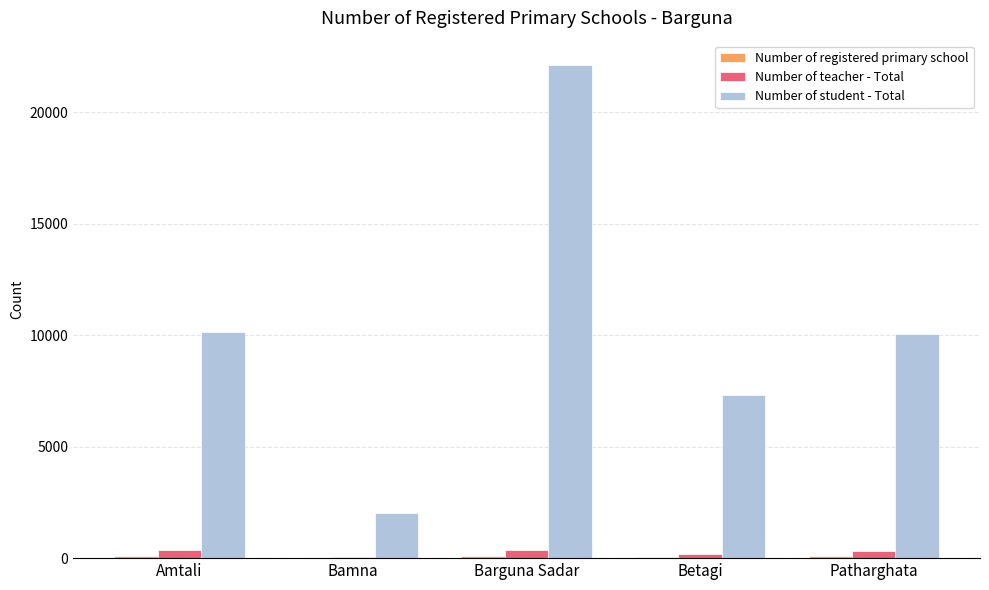

Which label corresponds to the largest value in the chart?

Barguna Sadar